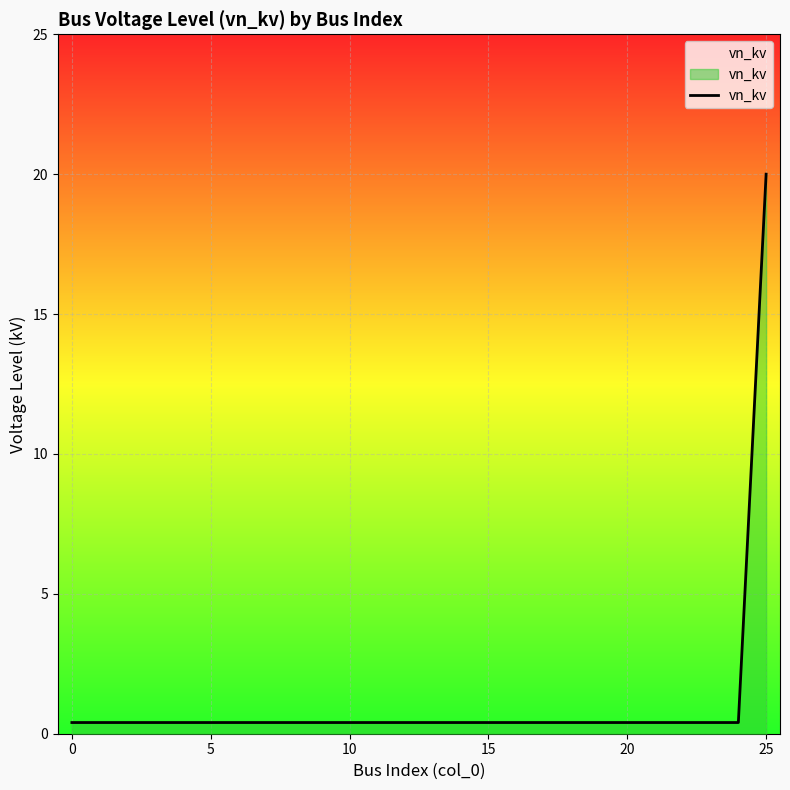

What is the maximum value shown in the chart?

20.0